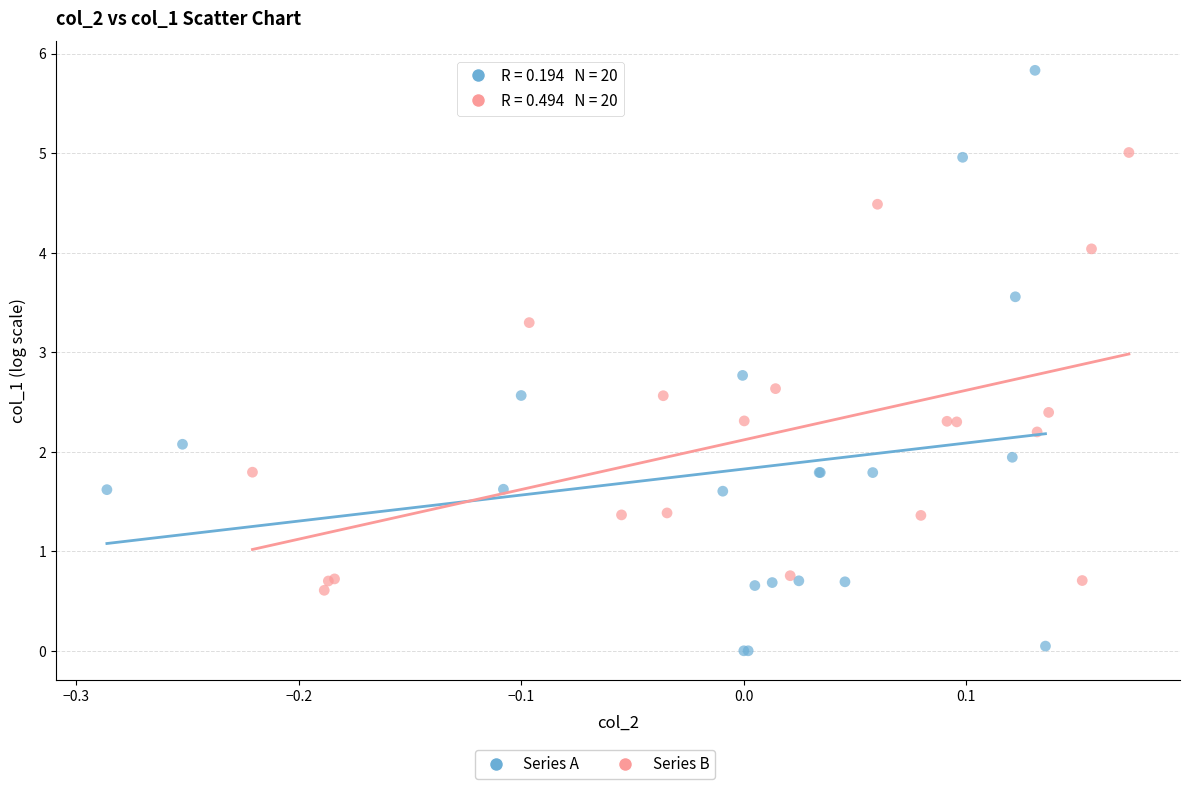

Which series contains the lowest Y value?

Series A